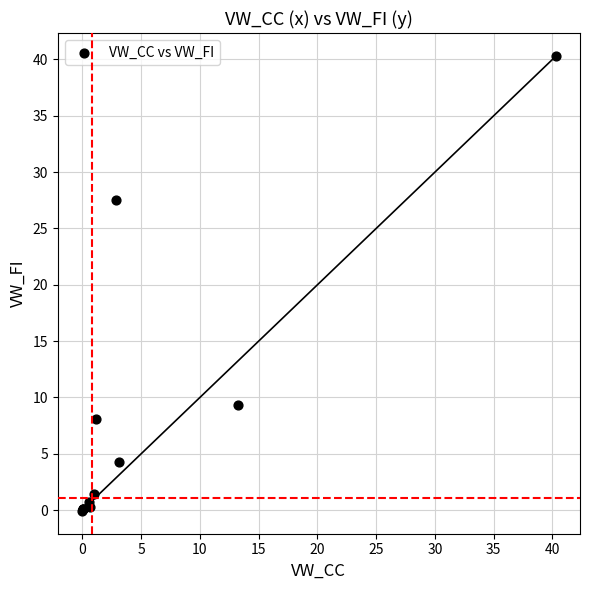

What Y value in the scatter plot is closest to 20?

27.5